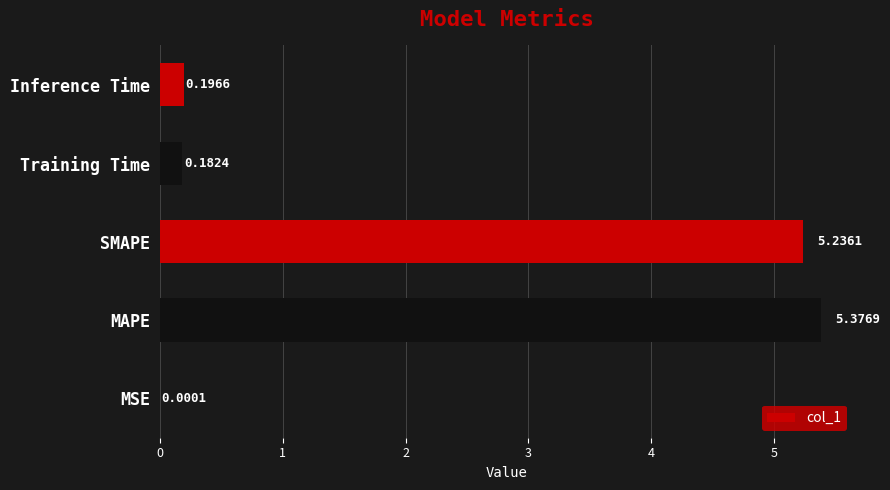

At which label is the value closest to 2?

Inference Time